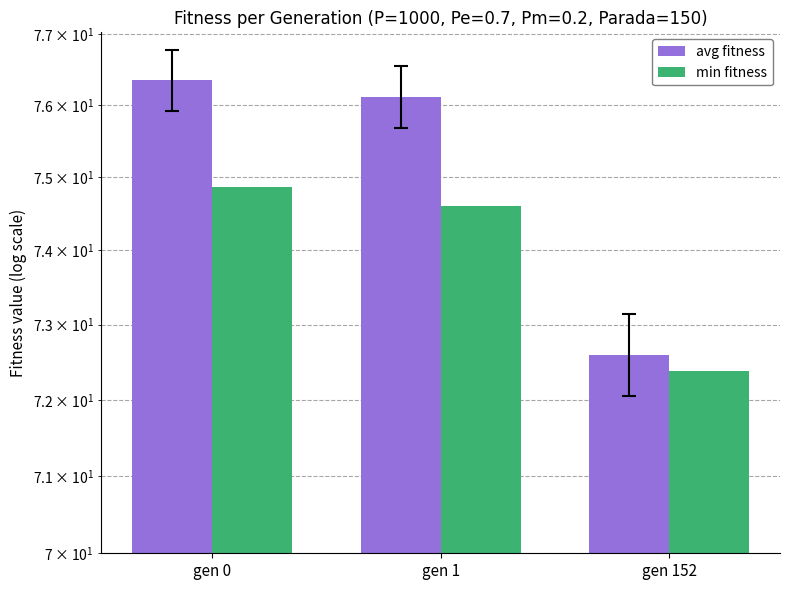

List the series in order of their peak value, highest first.

avg fitness, min fitness